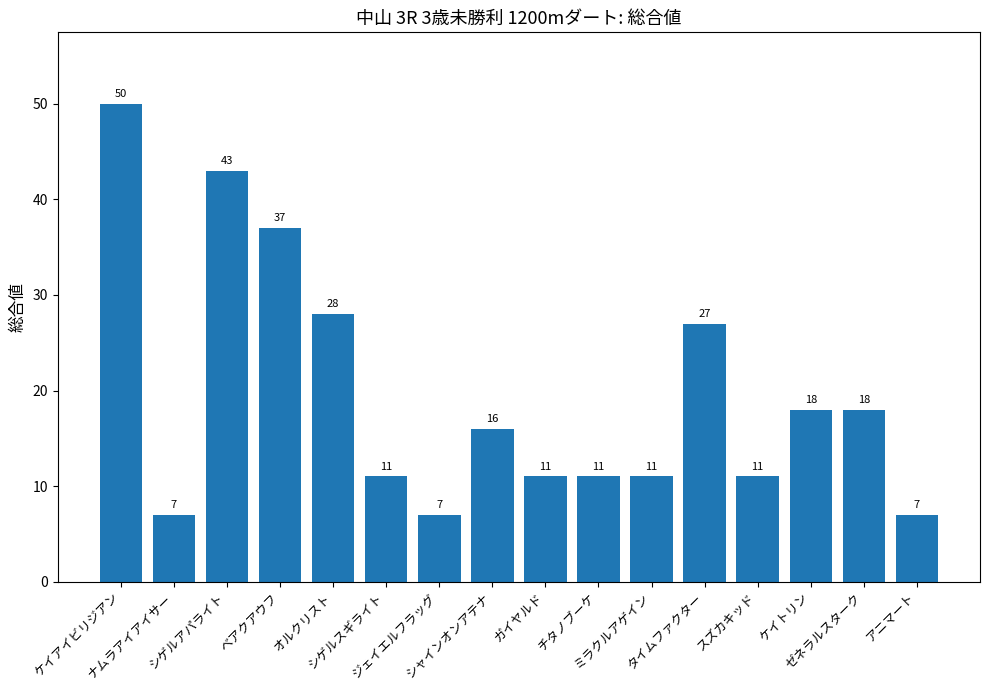

What is the average value?

20